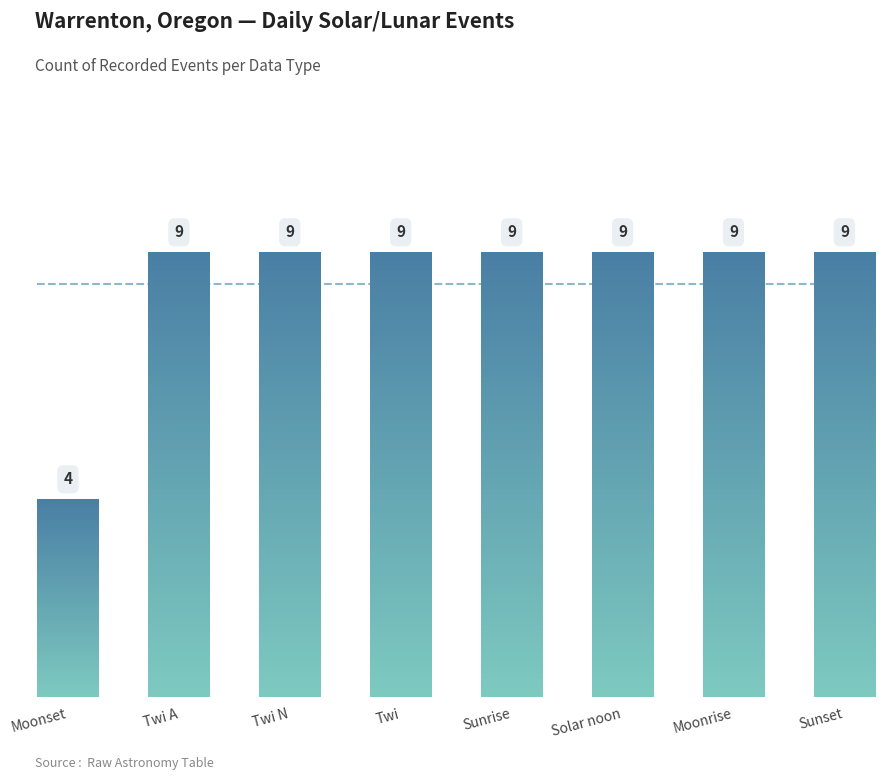

Does the chart contain stacked bars?

No